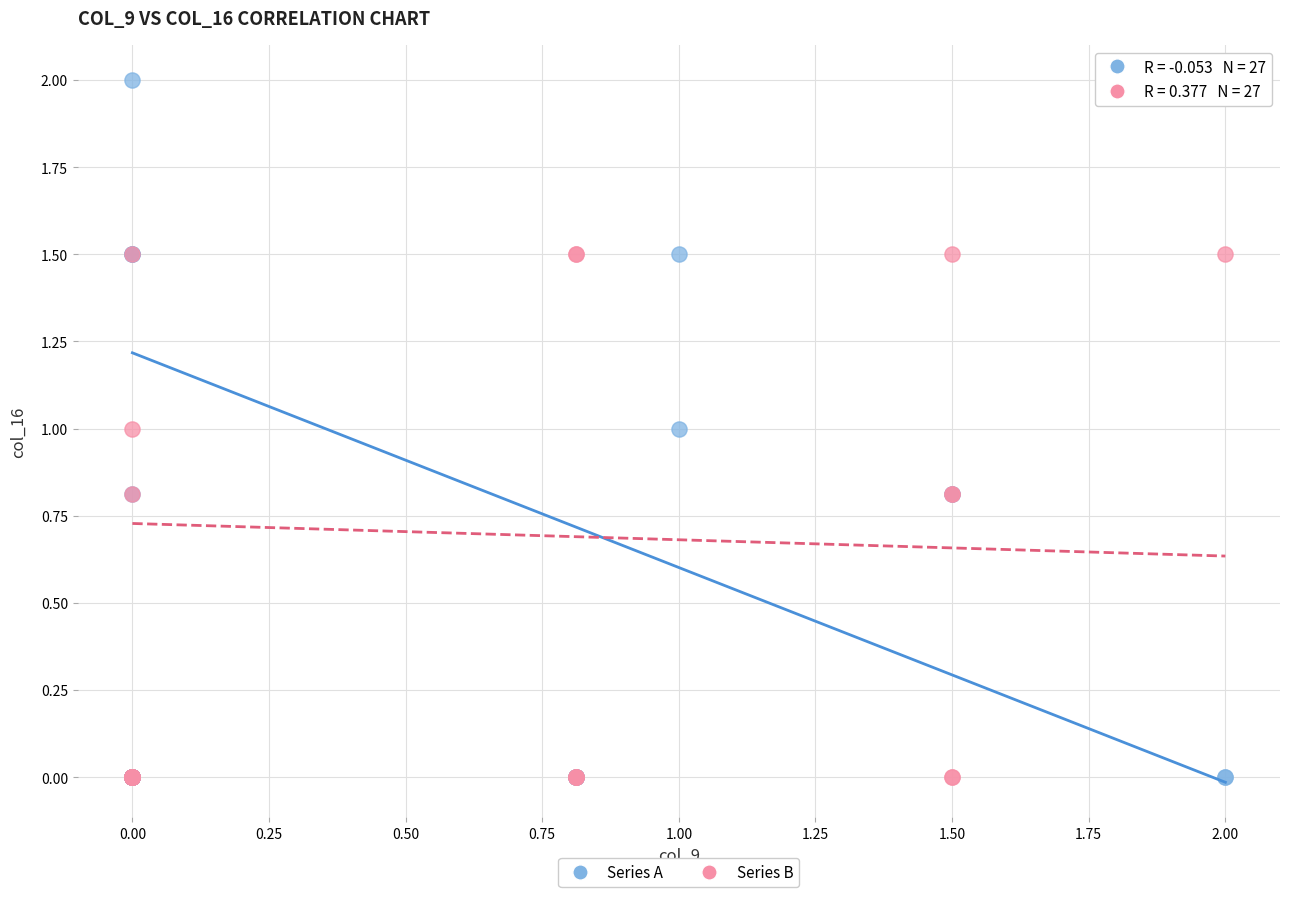

Which series contains the highest Y value?

Series A